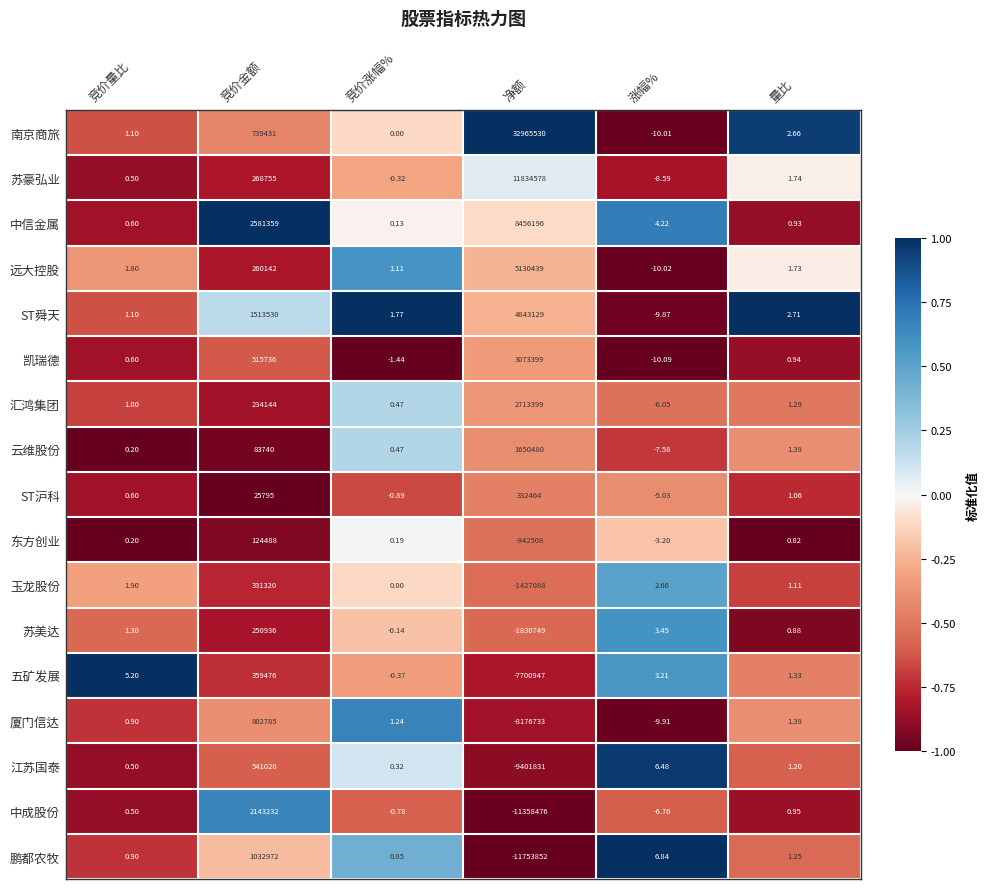

What is the greatest value displayed?

32965530.0